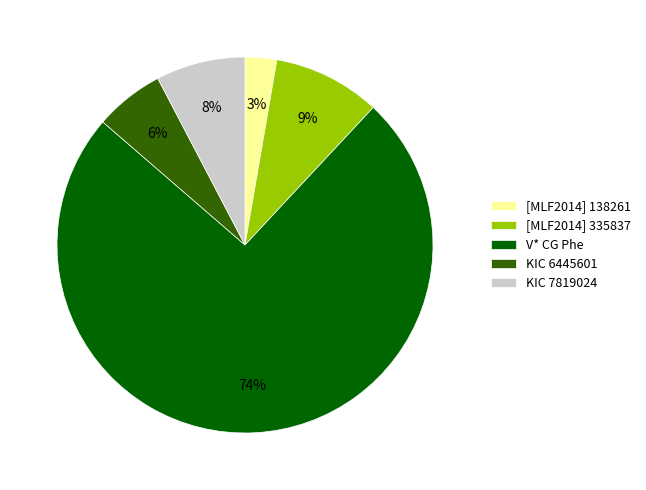

Which slice is the smallest?

[MLF2014] 138261